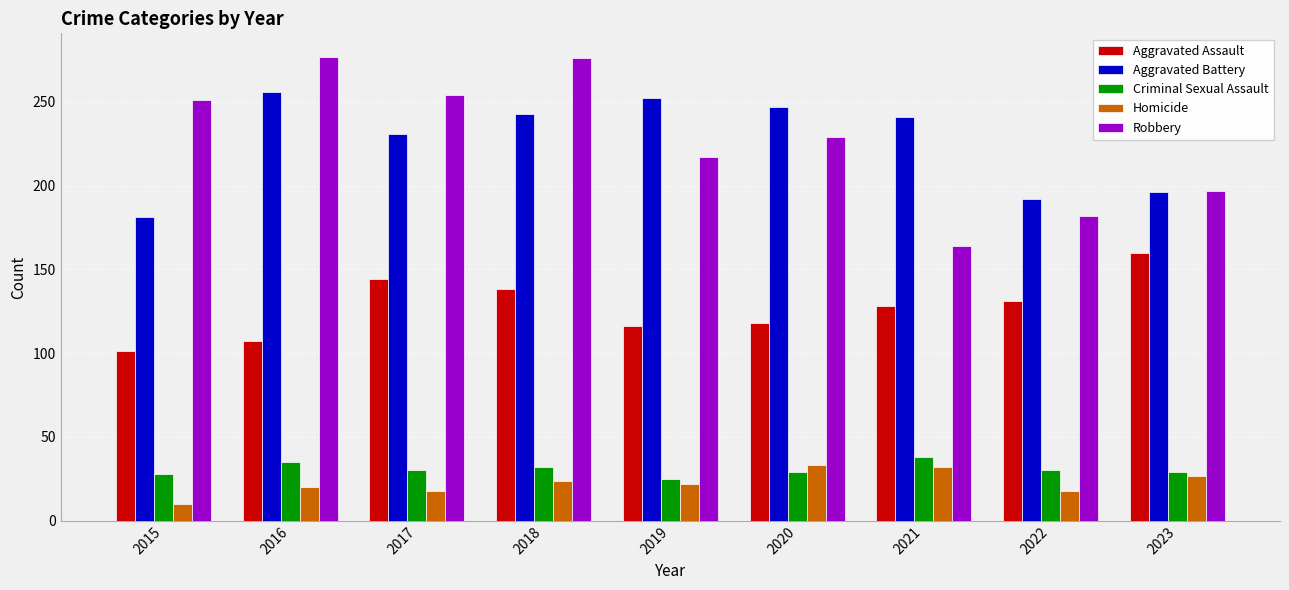

Which series has the widest spread of values?

Robbery